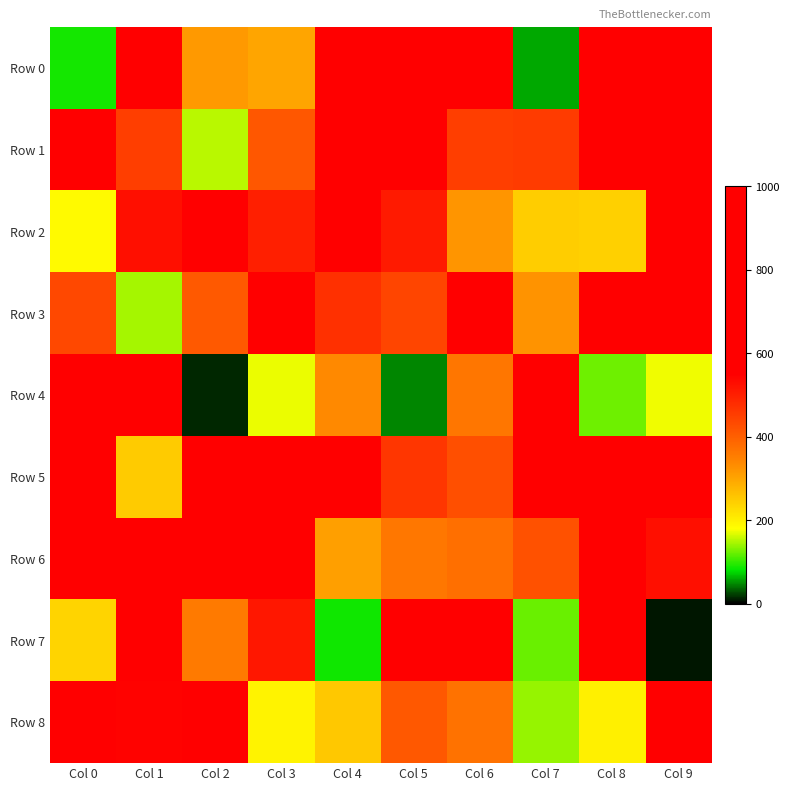

Reading left to right, transcribe all the data shown in this chart.

Row 0: Col 0=88	Col 1=939	Col 2=316	Col 3=300	Col 4=643	Col 5=565	Col 6=792	Col 7=59	Col 8=795	Col 9=563
Row 1: Col 0=826	Col 1=452	Col 2=154	Col 3=413	Col 4=953	Col 5=773	Col 6=452	Col 7=457	Col 8=591	Col 9=868
Row 2: Col 0=186	Col 1=527	Col 2=712	Col 3=500	Col 4=875	Col 5=509	Col 6=322	Col 7=248	Col 8=243	Col 9=747
Row 3: Col 0=436	Col 1=146	Col 2=409	Col 3=781	Col 4=474	Col 5=441	Col 6=656	Col 7=324	Col 8=766	Col 9=626
Row 4: Col 0=961	Col 1=562	Col 2=15	Col 3=172	Col 4=337	Col 5=48	Col 6=365	Col 7=587	Col 8=124	Col 9=174
Row 5: Col 0=585	Col 1=249	Col 2=942	Col 3=928	Col 4=729	Col 5=464	Col 6=424	Col 7=748	Col 8=814	Col 9=593
Row 6: Col 0=958	Col 1=897	Col 2=679	Col 3=848	Col 4=308	Col 5=362	Col 6=376	Col 7=422	Col 8=891	Col 9=527
Row 7: Col 0=238	Col 1=880	Col 2=359	Col 3=513	Col 4=86	Col 5=766	Col 6=735	Col 7=123	Col 8=882	Col 9=8
Row 8: Col 0=872	Col 1=545	Col 2=922	Col 3=197	Col 4=252	Col 5=412	Col 6=371	Col 7=140	Col 8=201	Col 9=989